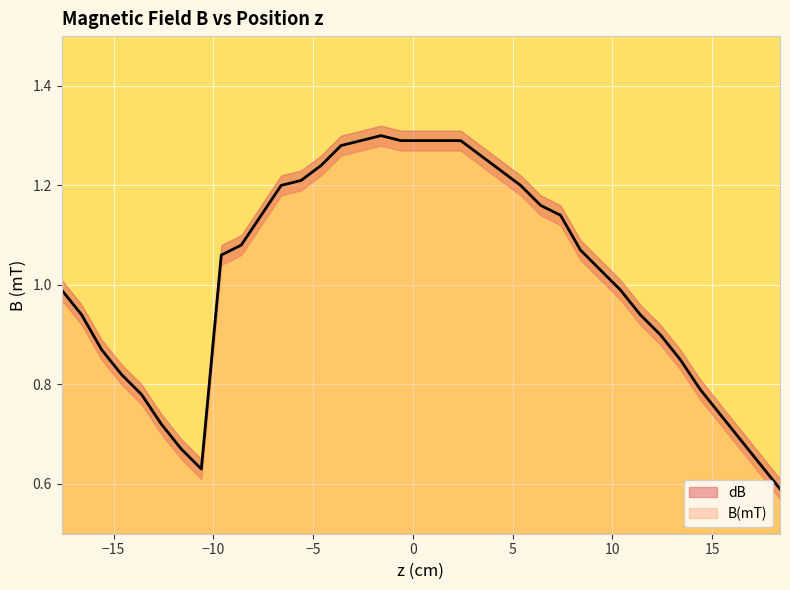

How many lines are shown in the chart?

1